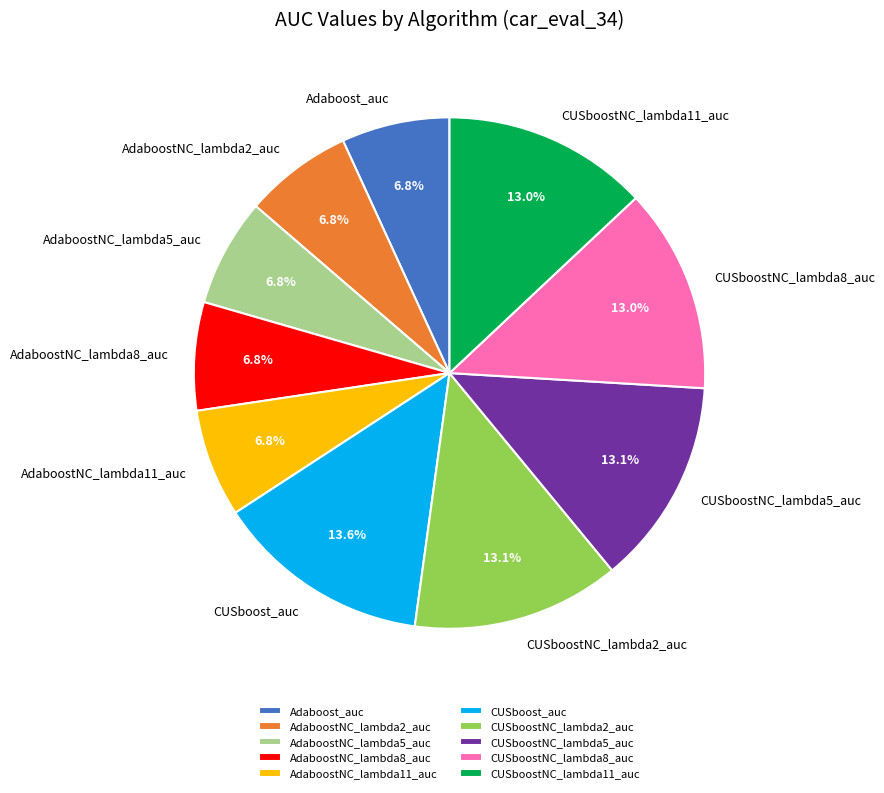

Is it true that AdaboostNC_lambda8_auc is 7% of the pie?

True